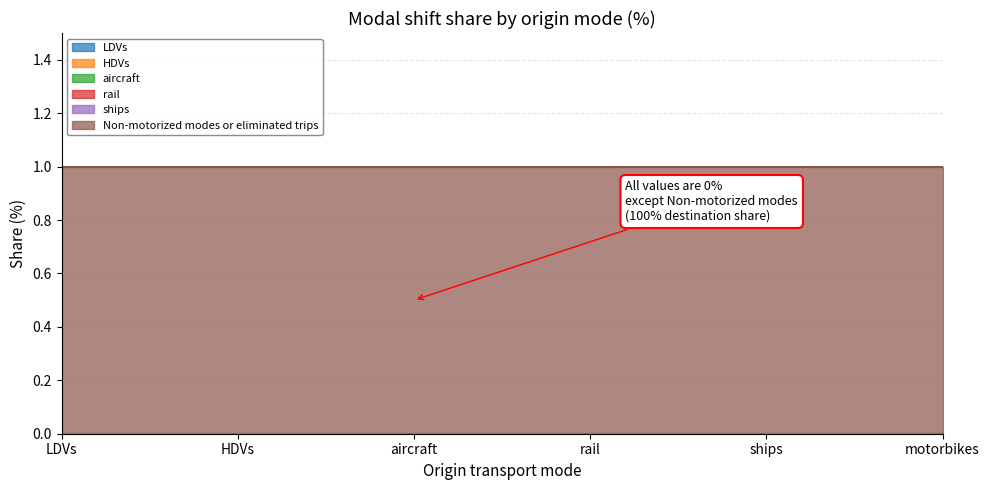

True or false: LDVs and rail cross at least once.

False